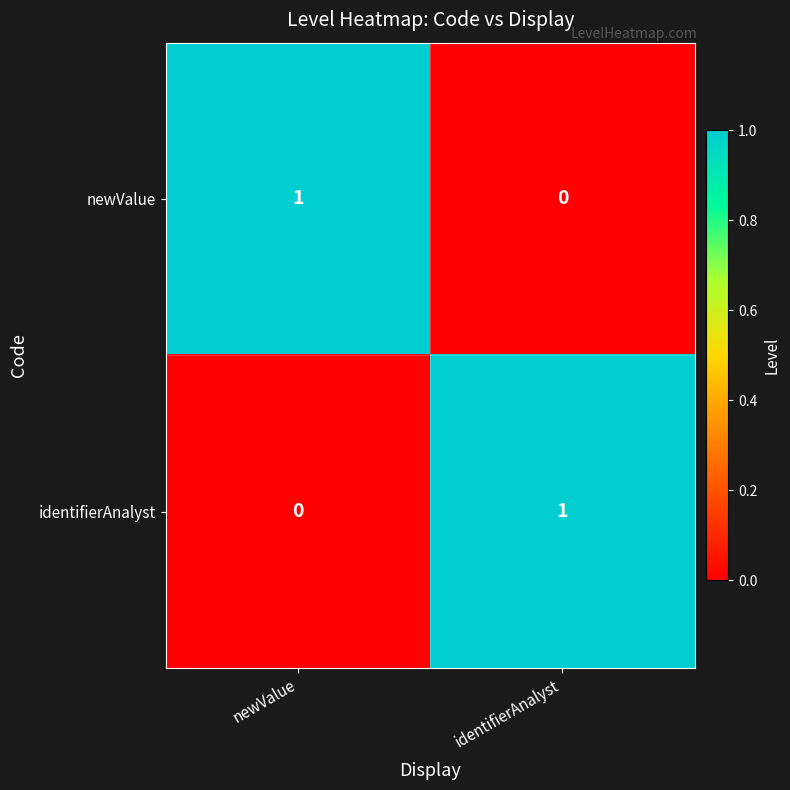

The newValue series shows 1 at newValue. True or false?

True